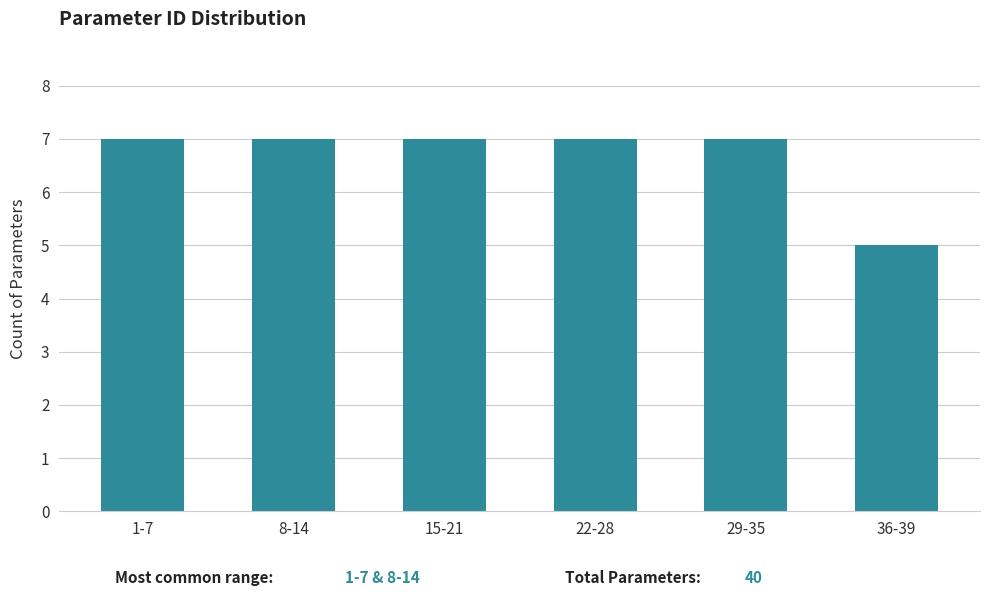

Reading left to right, list all the values displayed in this chart.

7	7	7	7	7	5